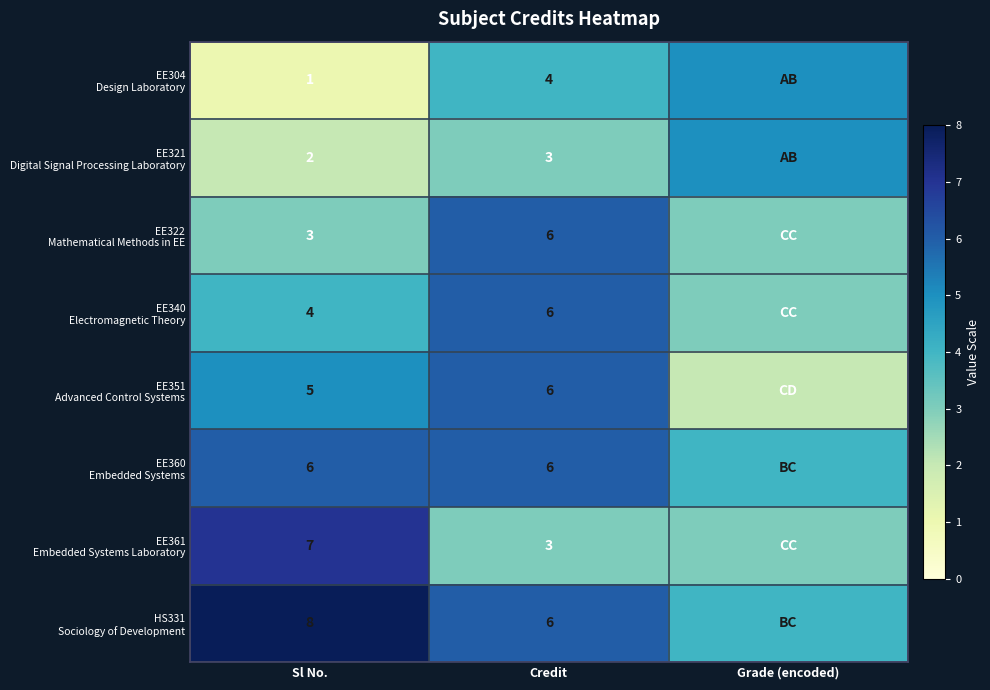

What is the total value across all series at Sl No.?

36